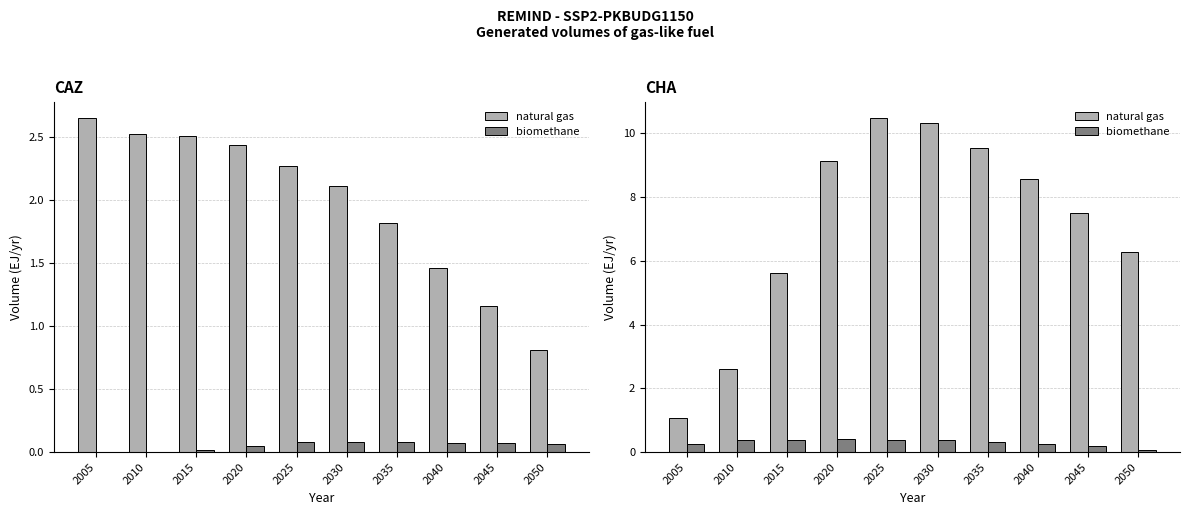

True or false: natural gas has a value of 6.3 at 2050.

True